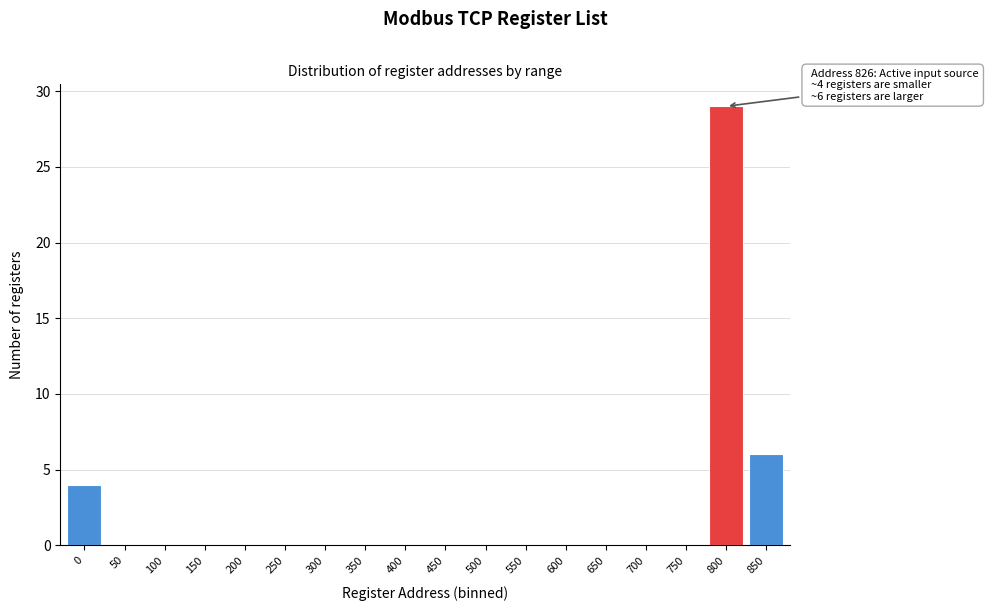

Reading right to left, list all the values displayed in this chart.

850=6	800=29	750=0	700=0	650=0	600=0	550=0	500=0	450=0	400=0	350=0	300=0	250=0	200=0	150=0	100=0	50=0	0=4